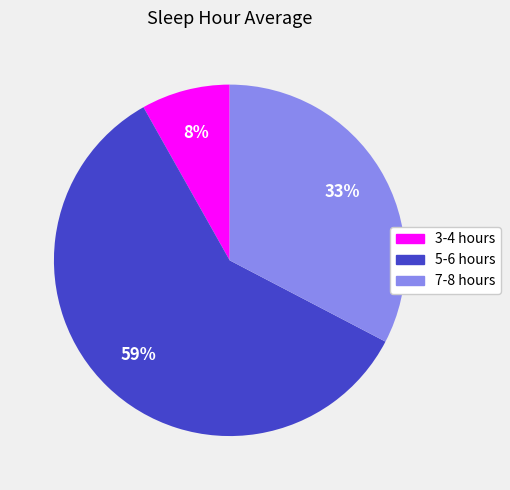

To the nearest percent, what is the average slice percentage?

33%